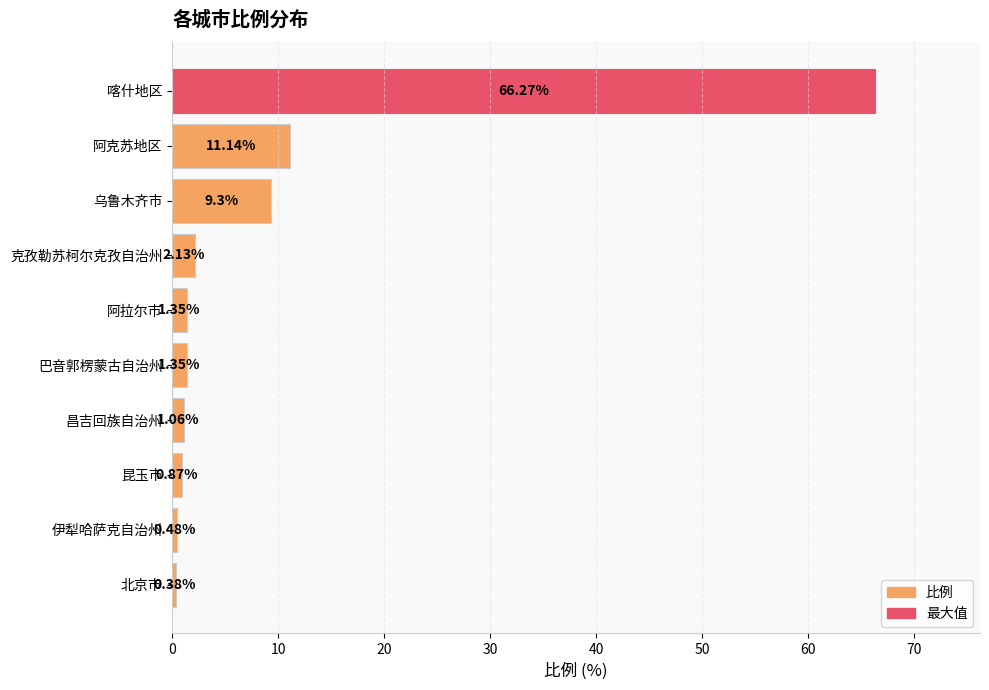

At which label is the value closest to 33?

阿克苏地区